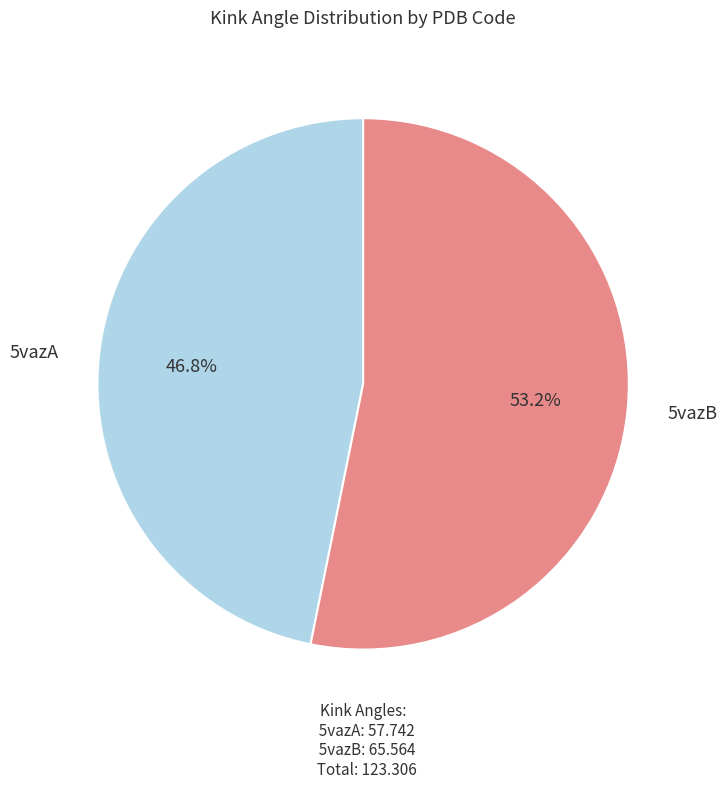

True or false: 5vazA accounts for 47% of the total.

True